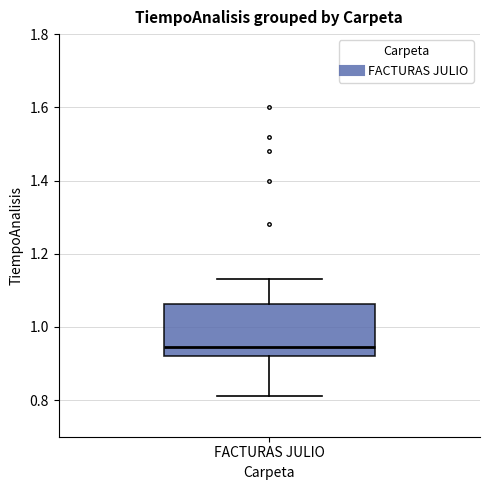

Read this box plot against the y-axis: the position of the median line, the range covered by the box, and the ends of both whiskers. The values are not printed on the chart, so give them approximately, as read against the axis.

median 0.94, box 0.92 to 1.06, whiskers 0.82 to 1.14